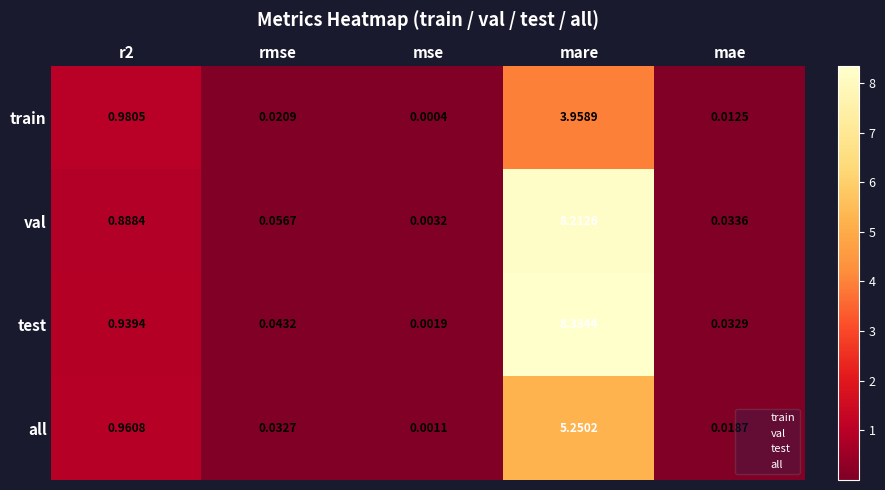

At mare, list the series in order from smallest to largest.

train, all, val, test